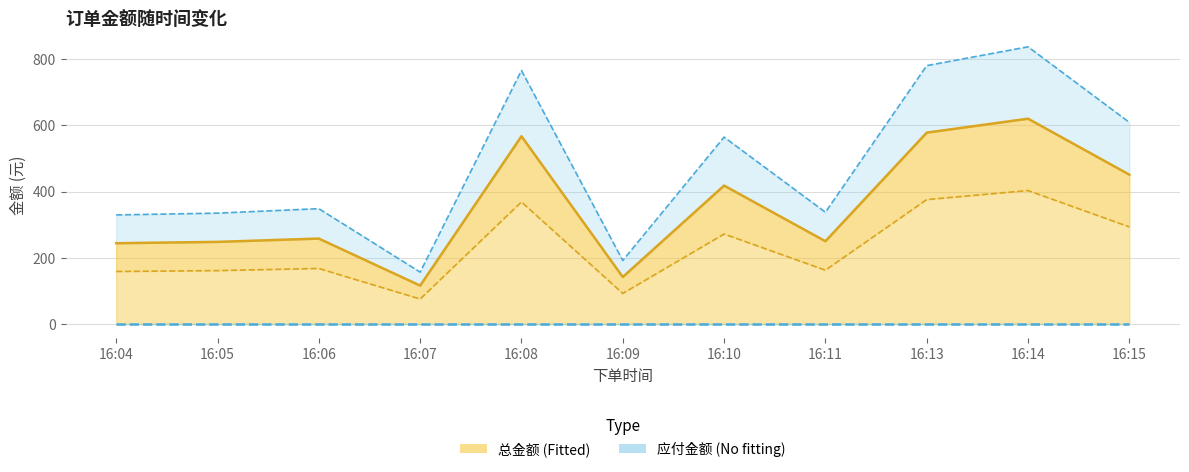

What is the difference between the second highest and second lowest values in the 总金额上界 series?

588.5